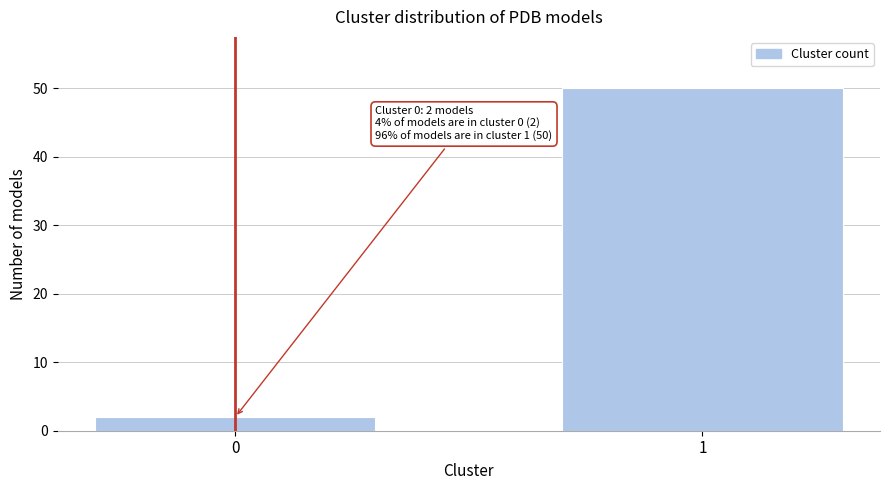

Reading left to right, what are all the values shown in this chart?

0=2	1=50